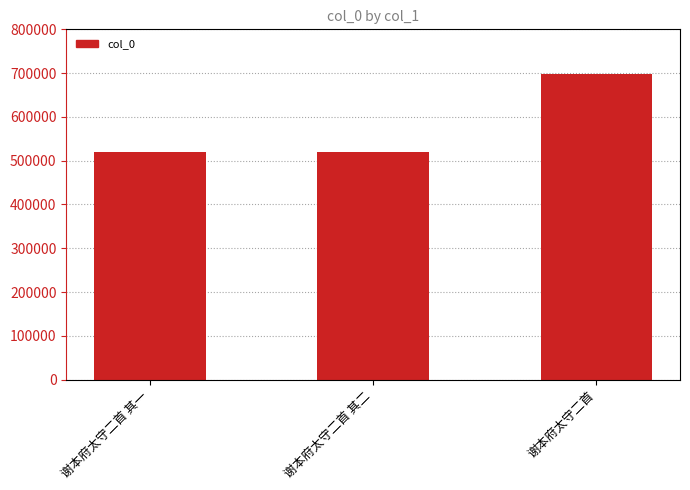

What is the greatest value displayed?

697578